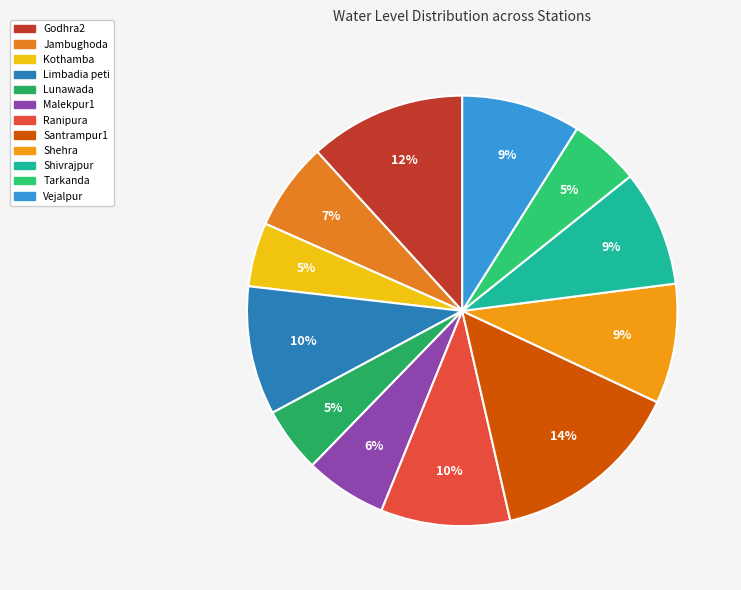

Rank the categories by value from lowest to highest.

Kothamba, Lunawada, Tarkanda, Malekpur1, Jambughoda, Shivrajpur, Vejalpur, Shehra, Limbadia peti, Ranipura, Godhra2, Santrampur1